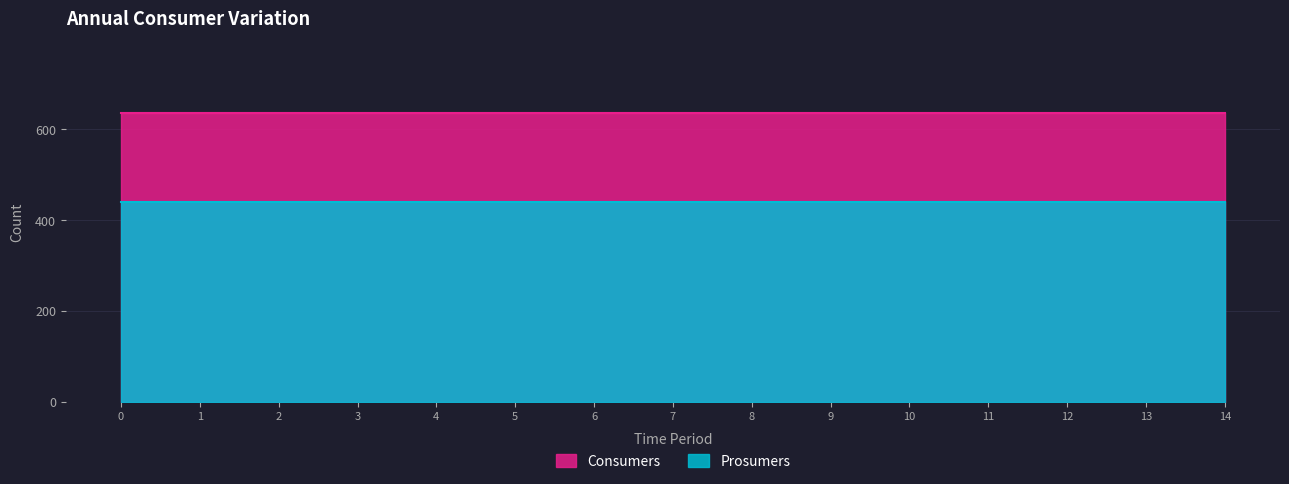

What is the value of the Prosumers point at the 4th from the left?

440